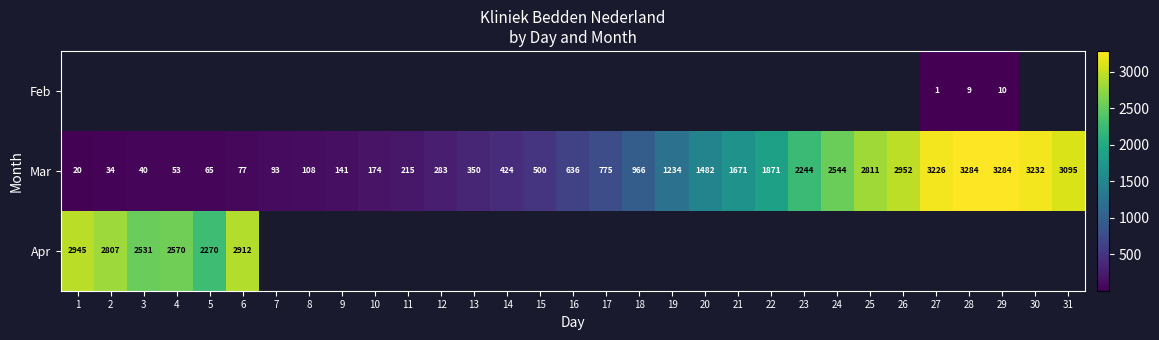

True or false: Mar has a value of 77 at 6.

True